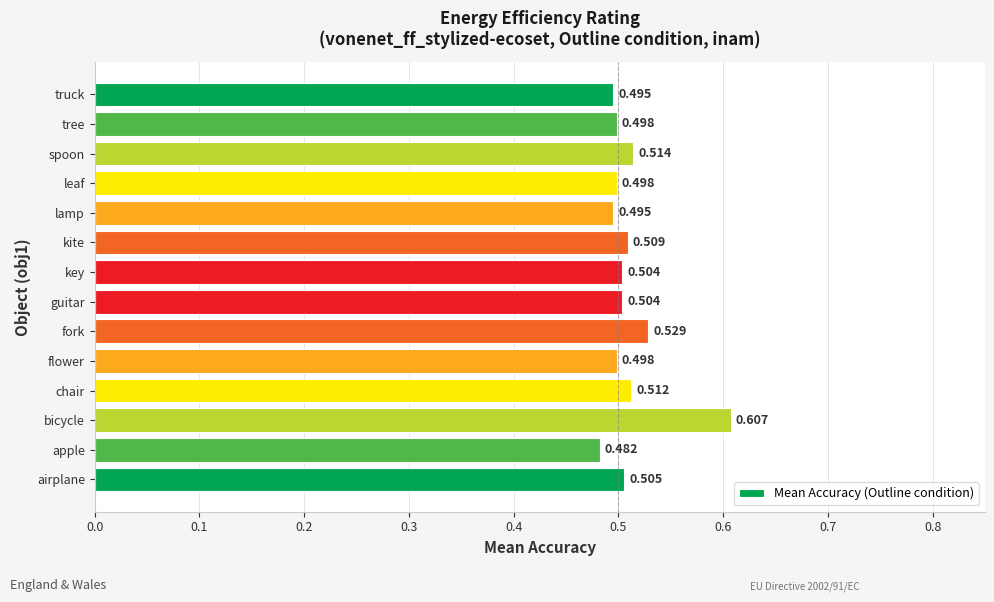

At which label is the value closest to 0?

apple